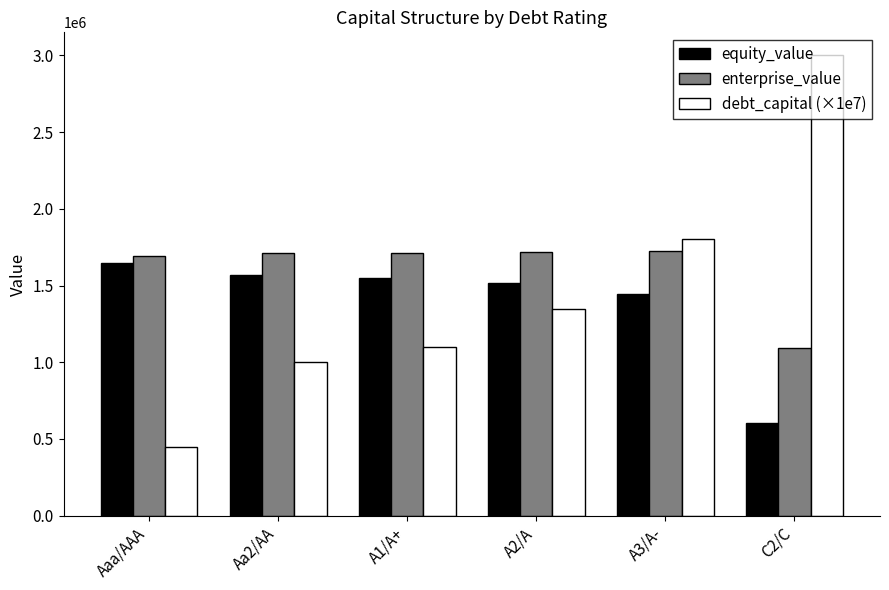

What is the spread (max minus min) of values at A3/A-?

355605.4